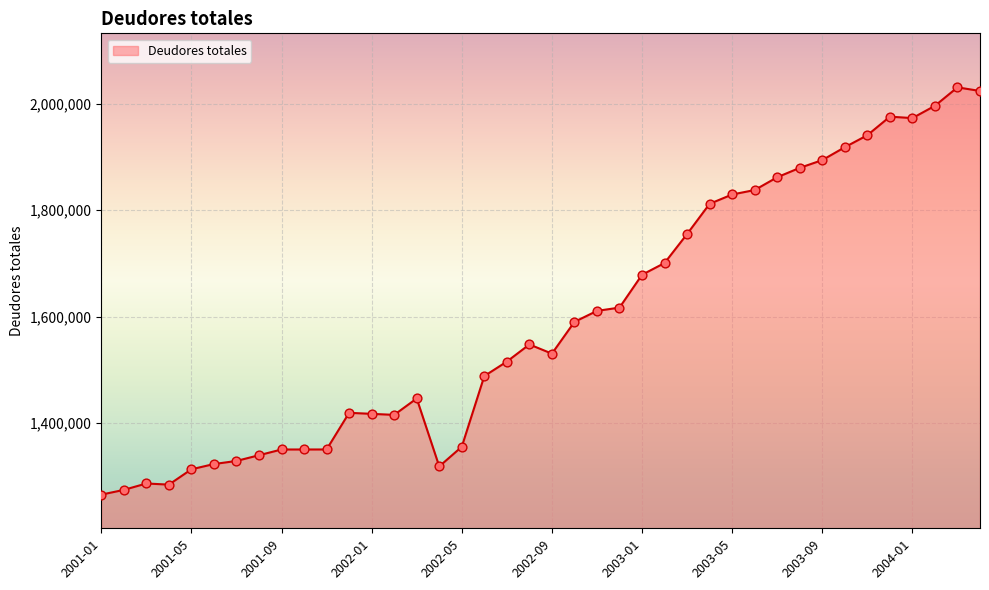

What is the difference between the maximum and minimum values?

765561